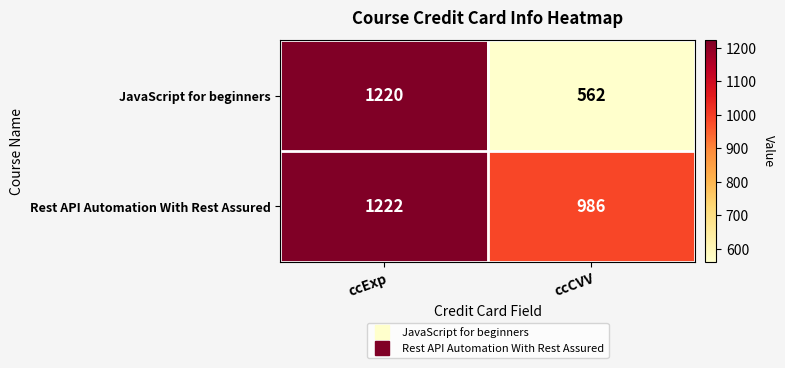

What is the minimum value shown in the chart?

562